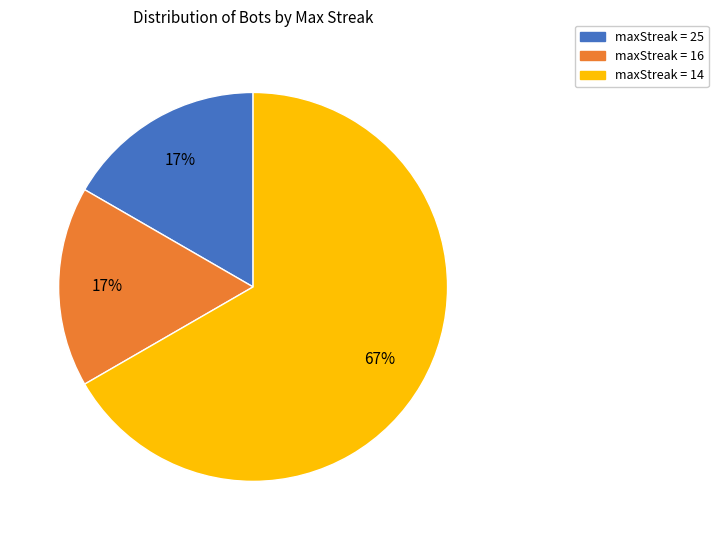

What percentage is the maxStreak = 16 slice, to the nearest percent?

17%